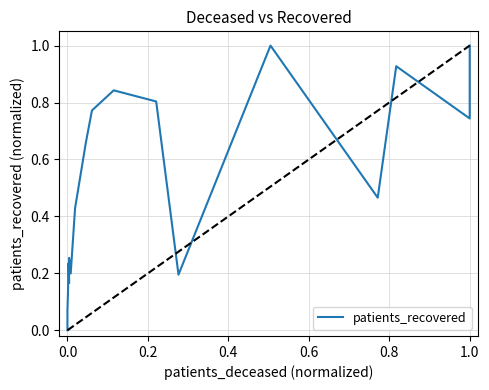

Reading left to right, transcribe all the data shown in this chart.

0.0	0.1	0.1	0.2	0.2	0.3	0.2	0.4	0.7	0.8	0.8	0.8	0.2	1.0	0.5	0.9	0.7	1.0